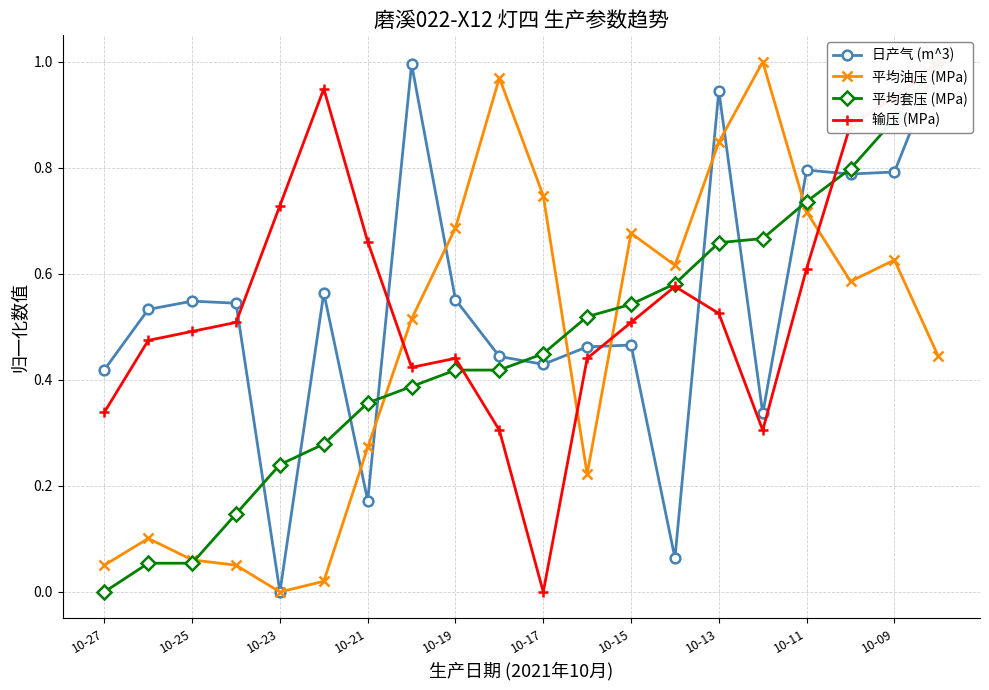

Is it true that 平均油压 (MPa) equals 0.3 at 10-09?

False